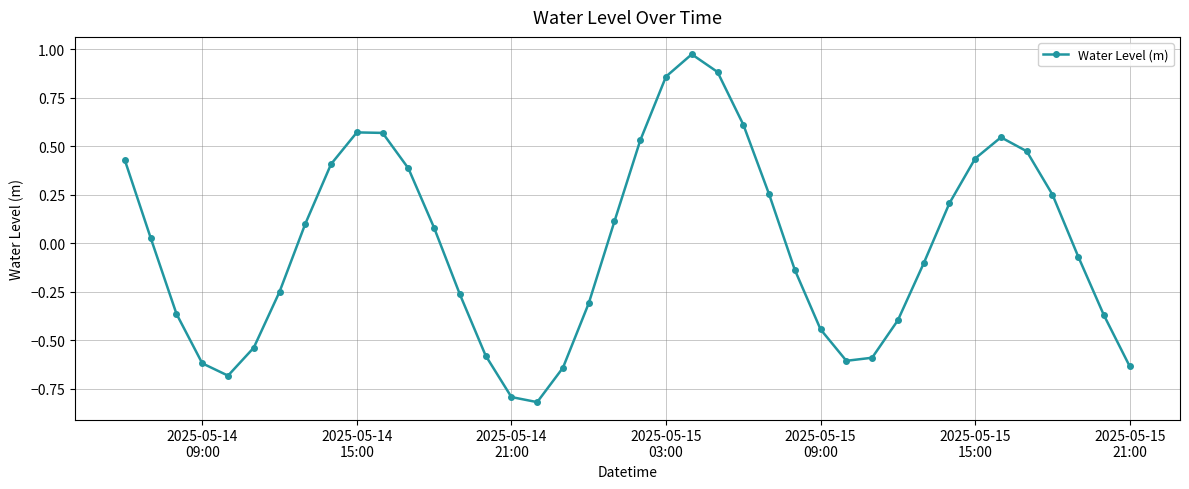

True or false: the data has more than 0 interior local peaks.

True